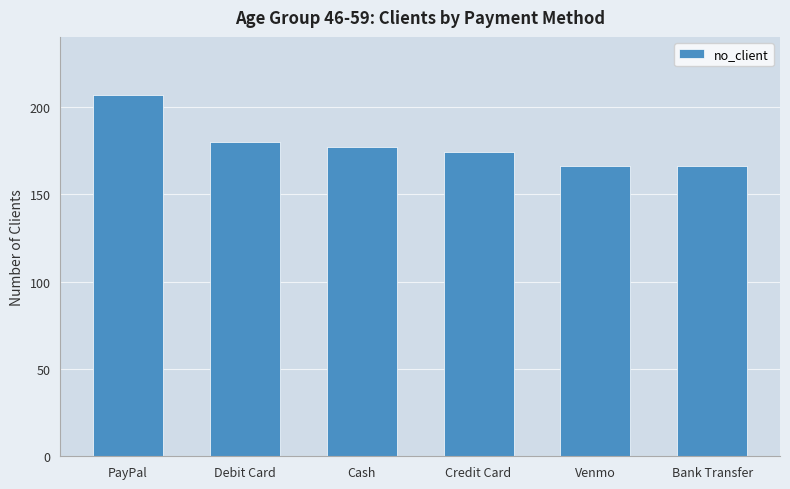

Does the chart contain stacked bars?

No